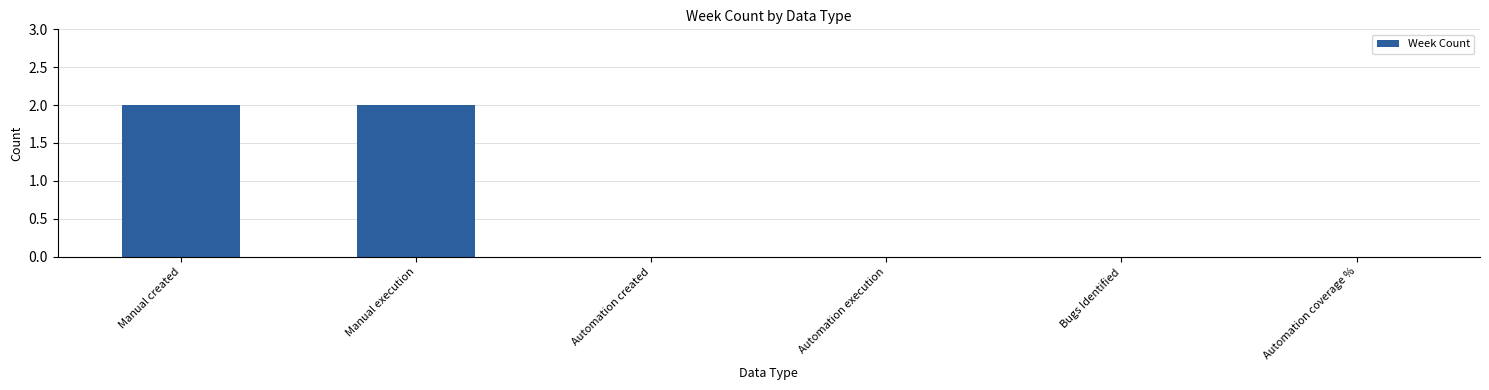

Are the bars grouped side by side (vs. stacked)?

No